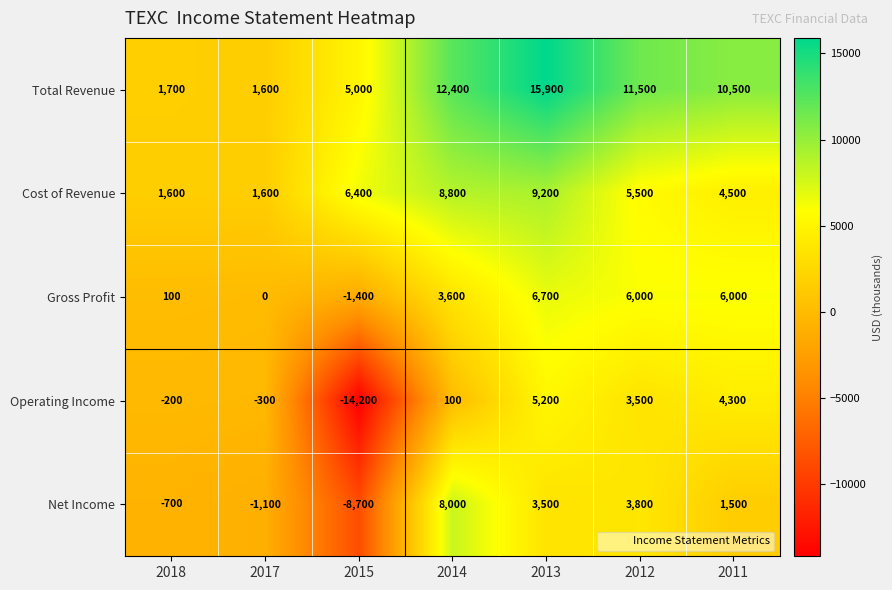

Between 2015 and 2013, which series saw the biggest shift?

Operating Income